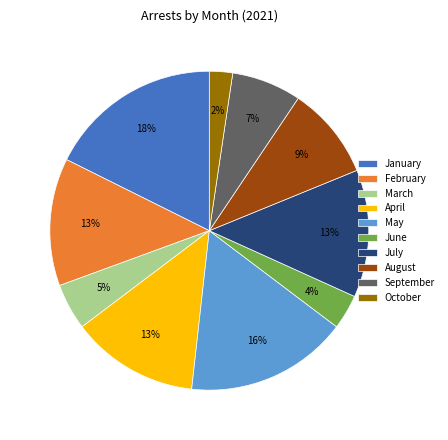

Does April account for over 50% of the chart?

No